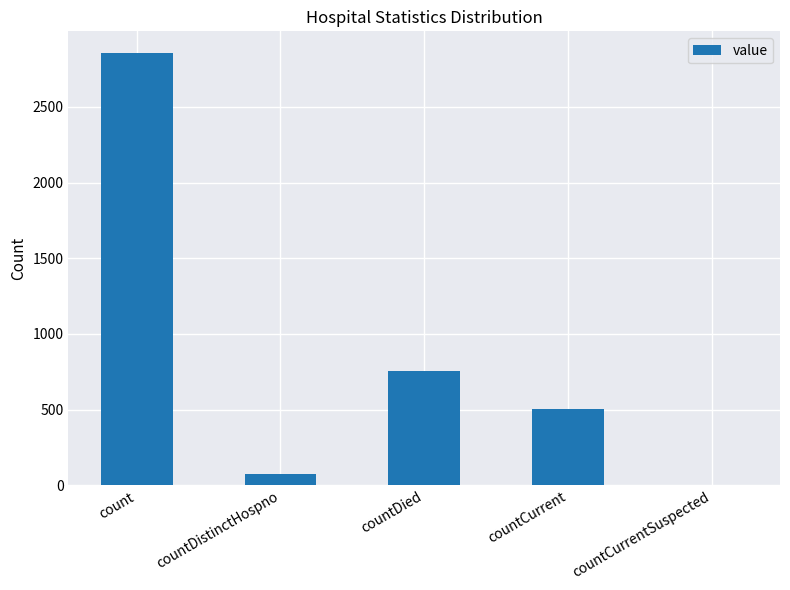

Which label corresponds to the largest value in the chart?

count